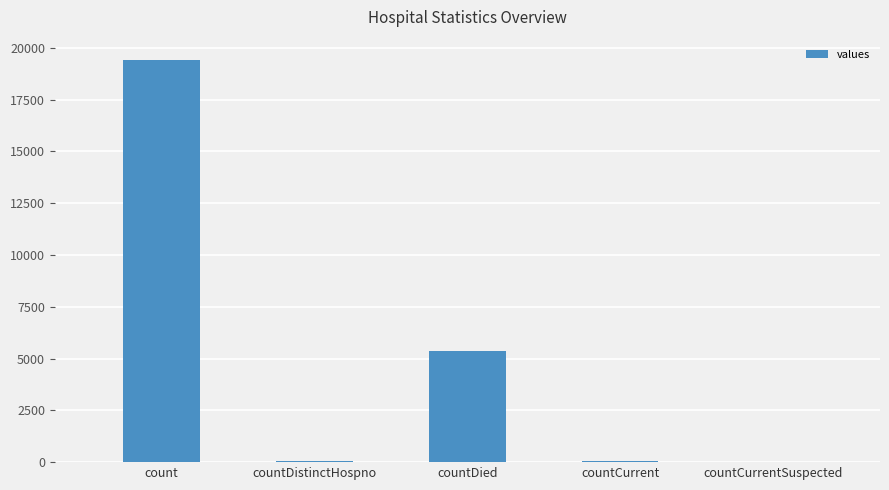

What is the ratio of the value at count to the value at countDied?

3.6